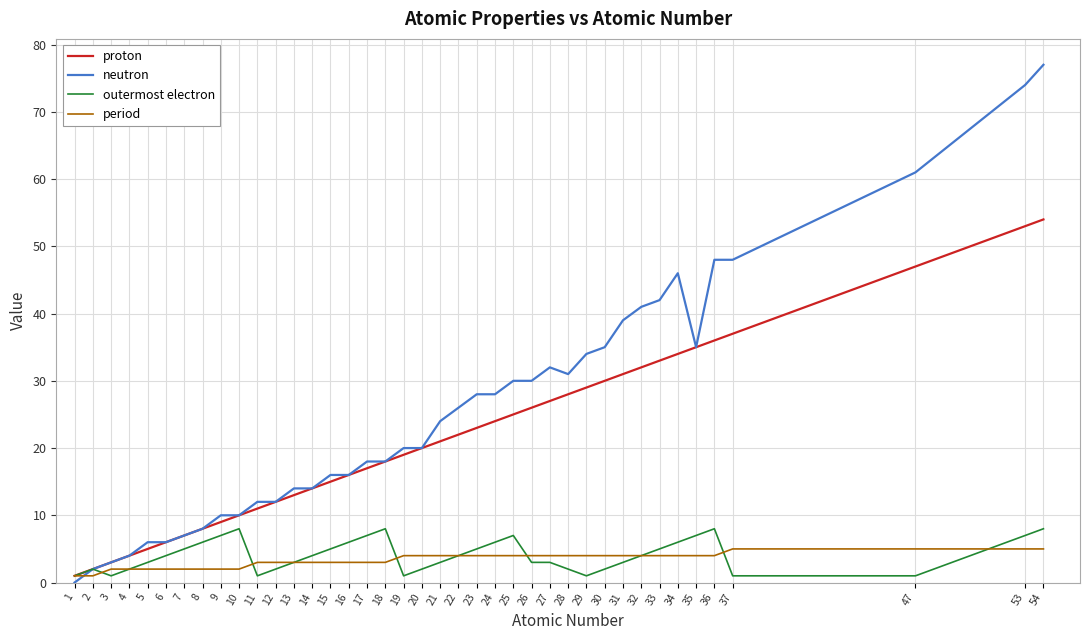

How many intersections are there between neutron and period?

1